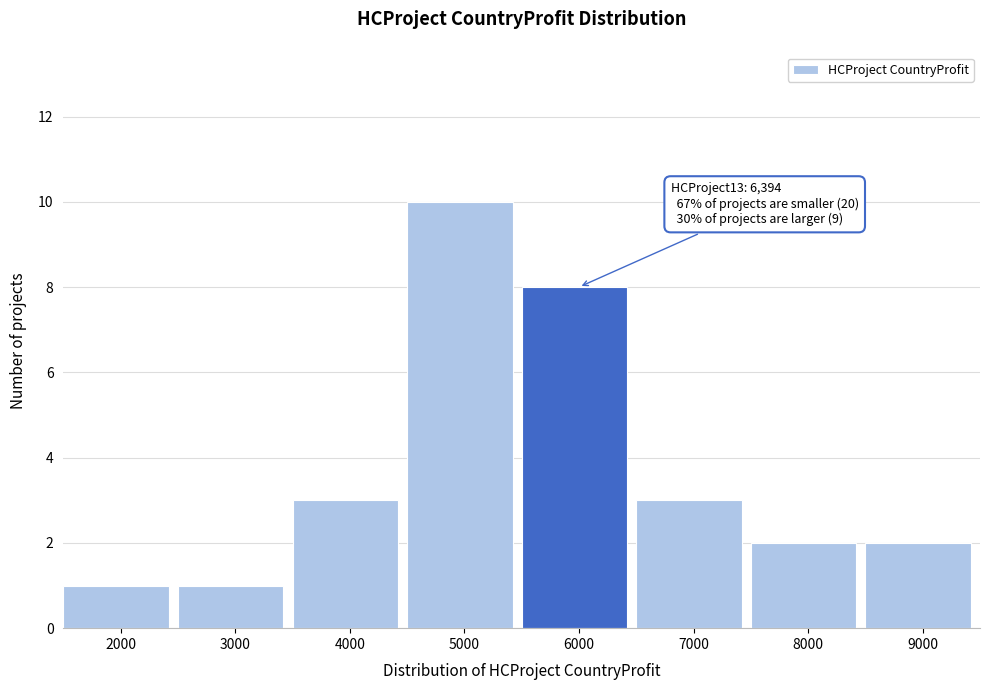

Reading left to right, extract all data points from this chart.

1	1	3	10	8	3	2	2